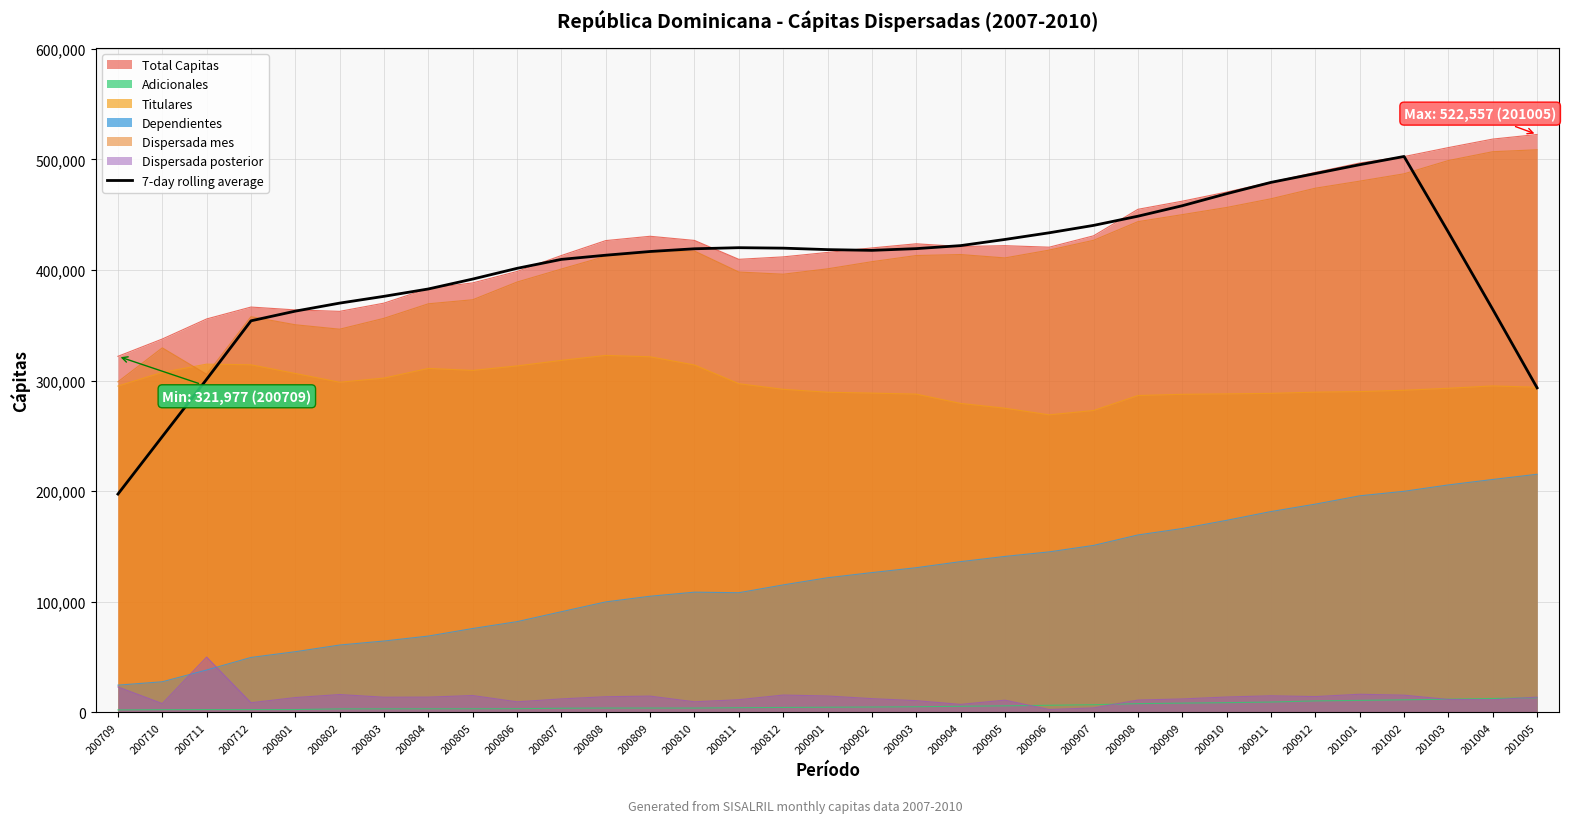

Reading right to left, what are all the values shown in this chart?

293466.6	364434.6	434190.9	502682.7	495245.1	487224.7	479253.7	469019.3	458144.7	448676.4	440363.3	433682.3	427641.3	422071.0	419349.6	417782.1	418460.7	419784.9	420198.4	419220.1	416759.1	413399.4	409630.1	401530.7	391834.4	382878.7	376221.0	370087.0	362835.4	354075.4	301208.3	249401.7	197411.4